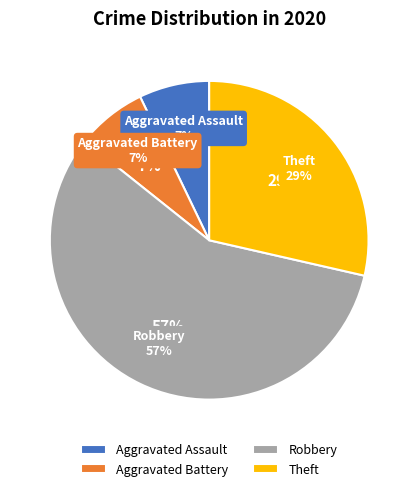

Count the number of slices in the pie.

4